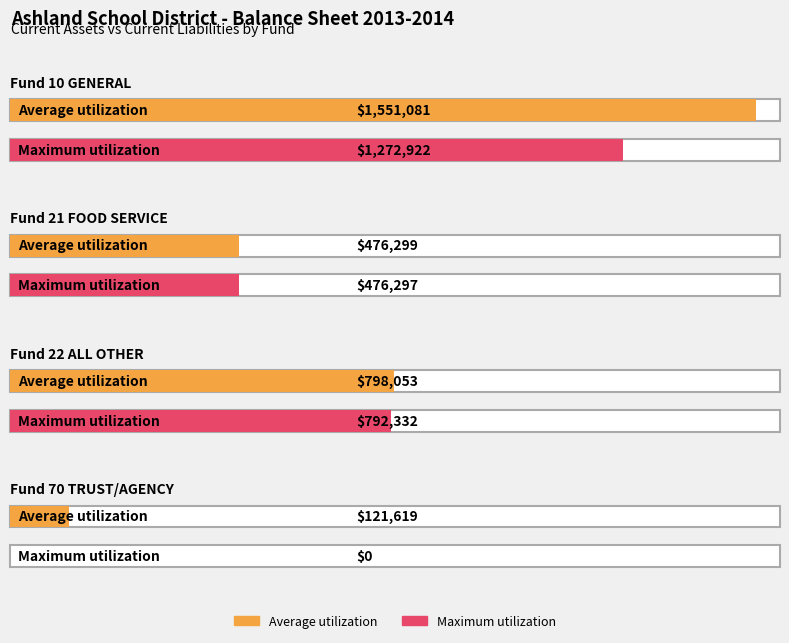

Is it true that Average utilization equals 2554885.9 at Fund 10 GENERAL?

False